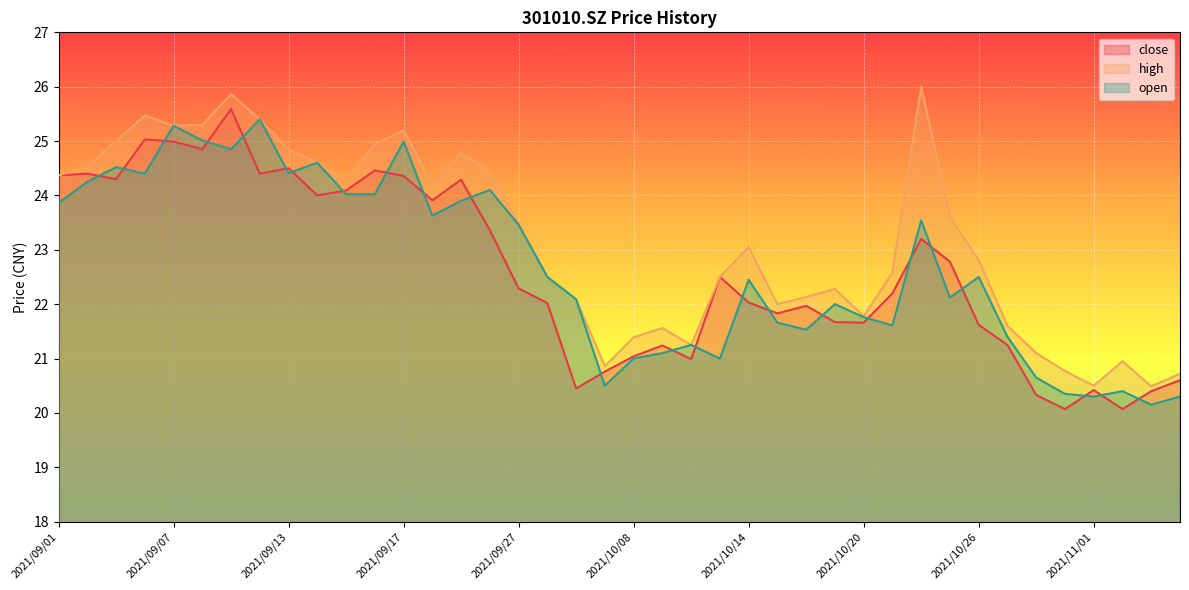

What is the sum of the close values at 2021/10/20 and 2021/10/25?

44.4